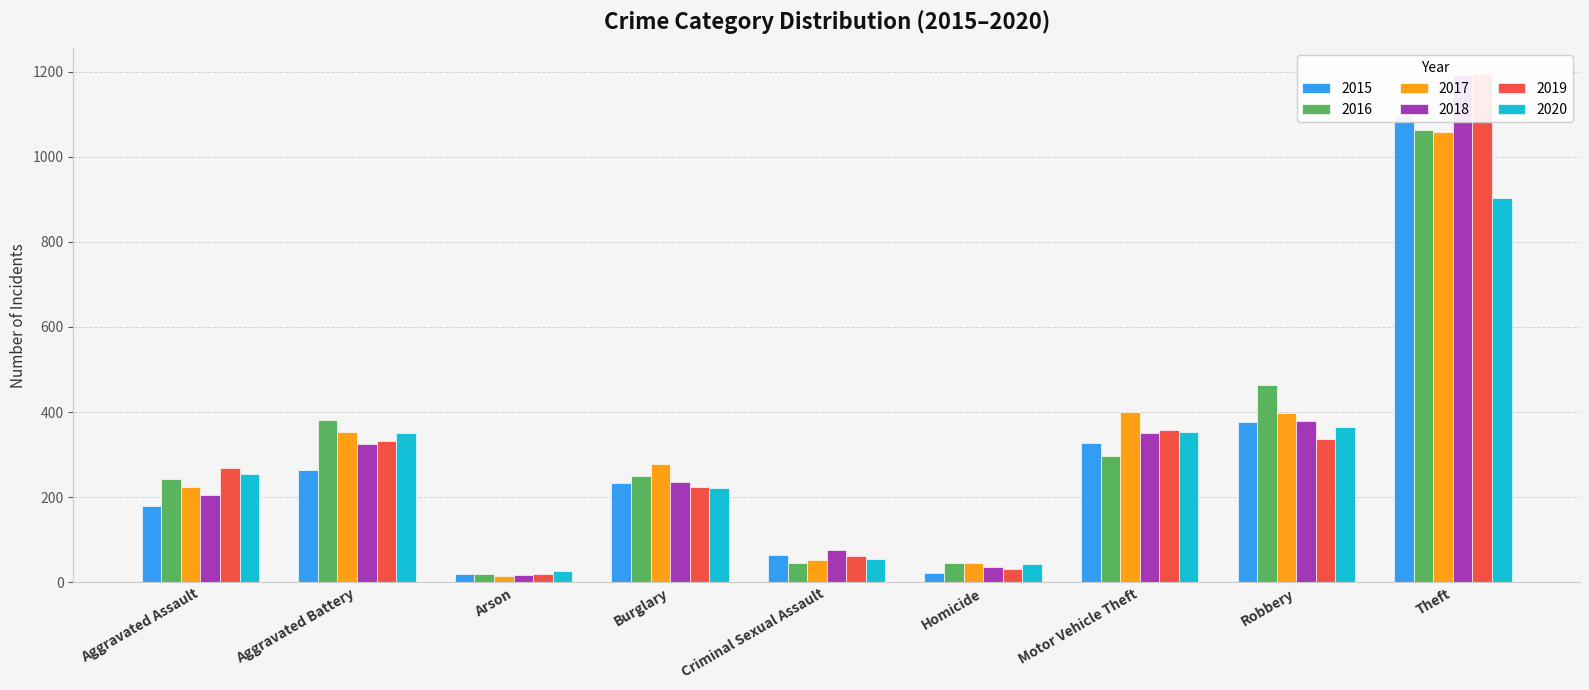

What is the sum of all 2018 values?

2822